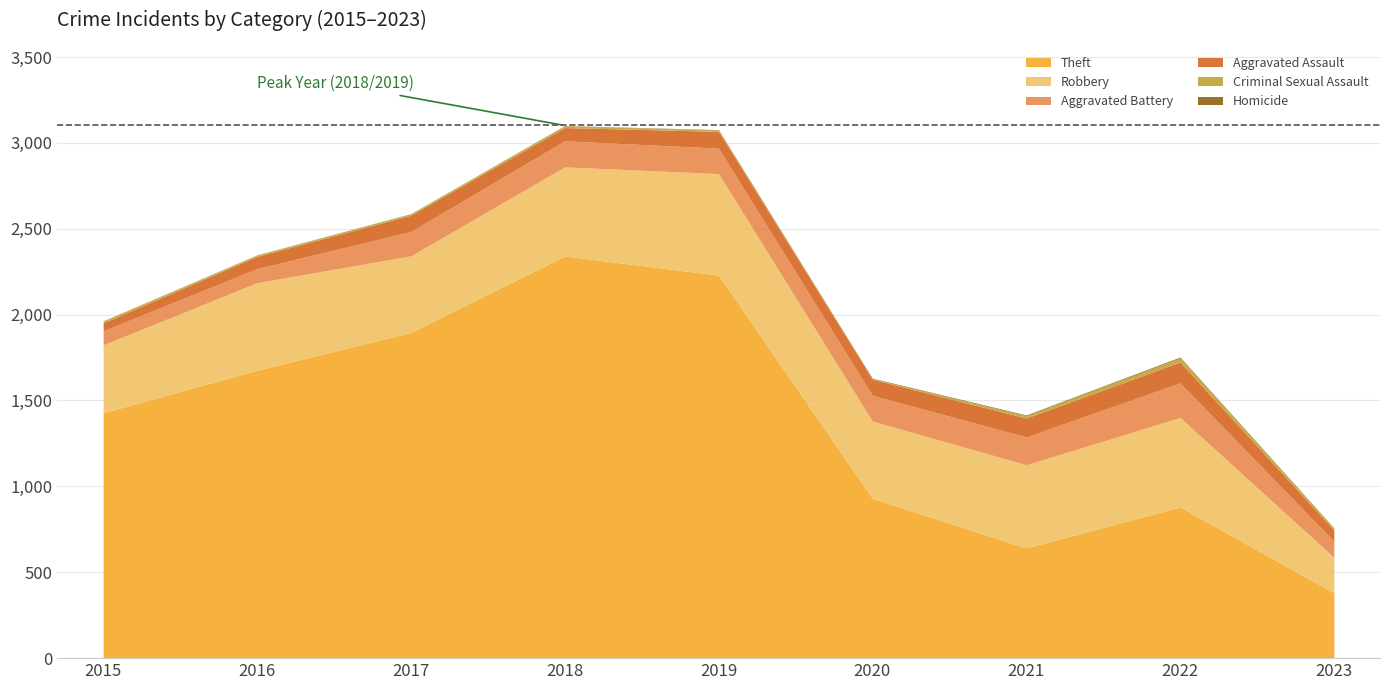

True or false: Robbery and Criminal Sexual Assault intersect in this chart.

False